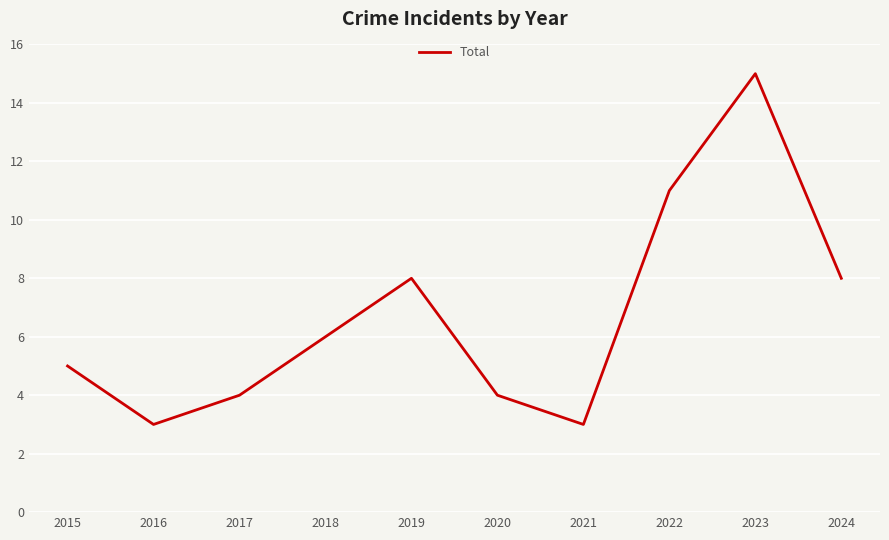

Reading right to left, what are all the values shown in this chart?

2024=8	2023=15	2022=11	2021=3	2020=4	2019=8	2018=6	2017=4	2016=3	2015=5